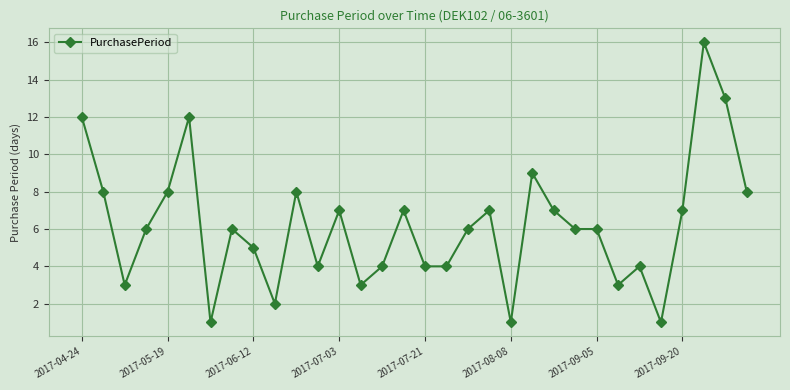

What is the maximum value shown in the chart?

16